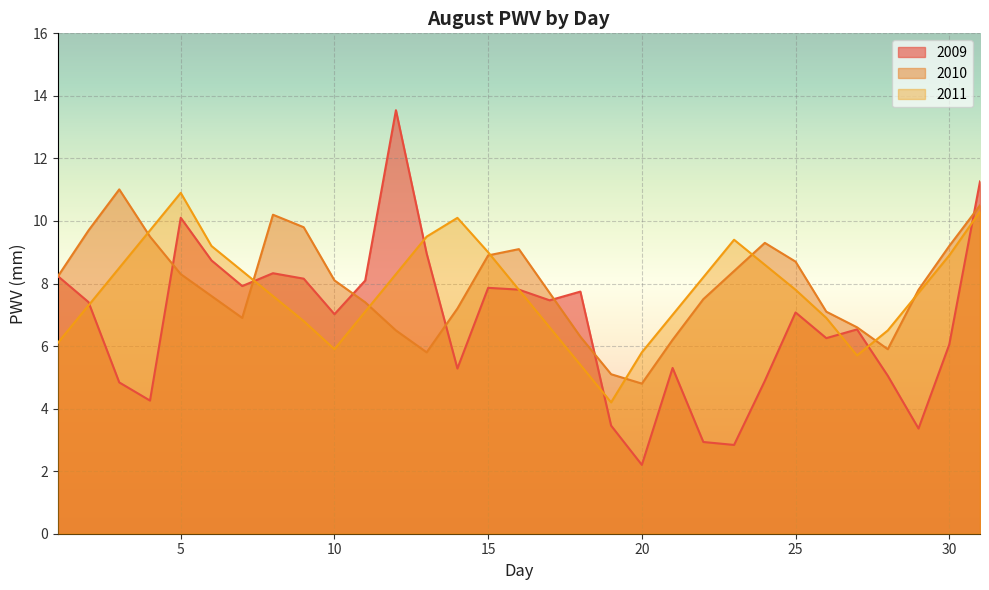

How many values in the 2009 series are below 7?

14